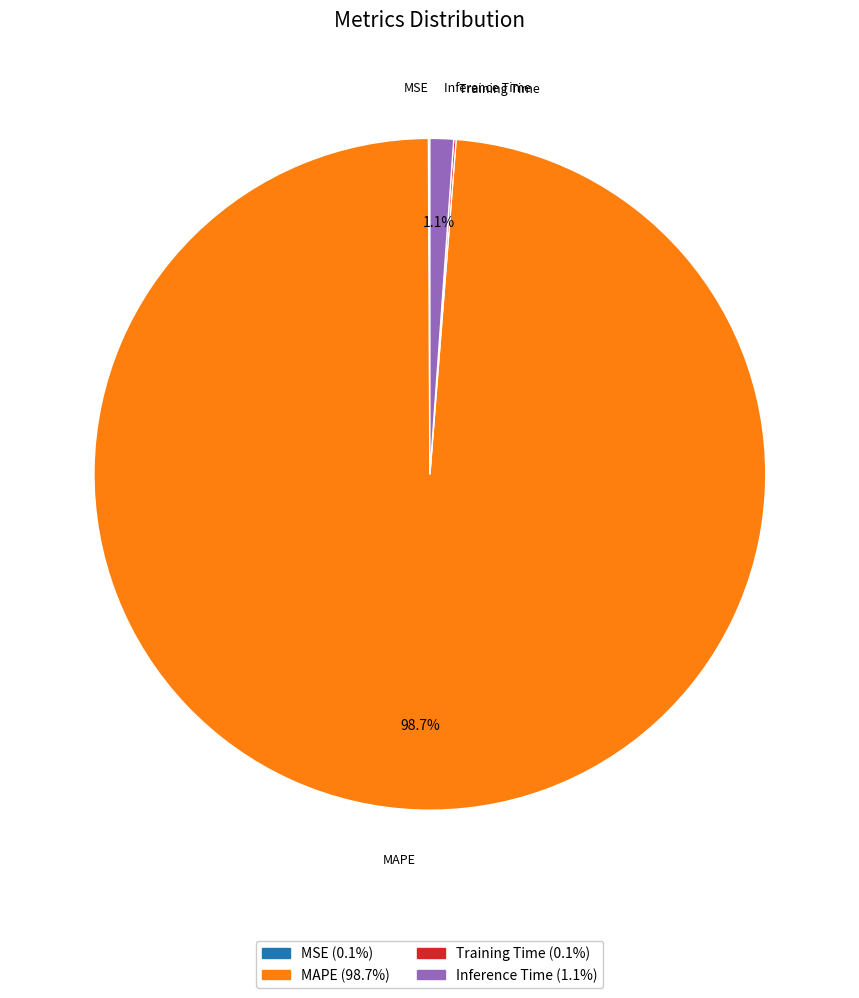

Does any single category account for the majority?

Yes